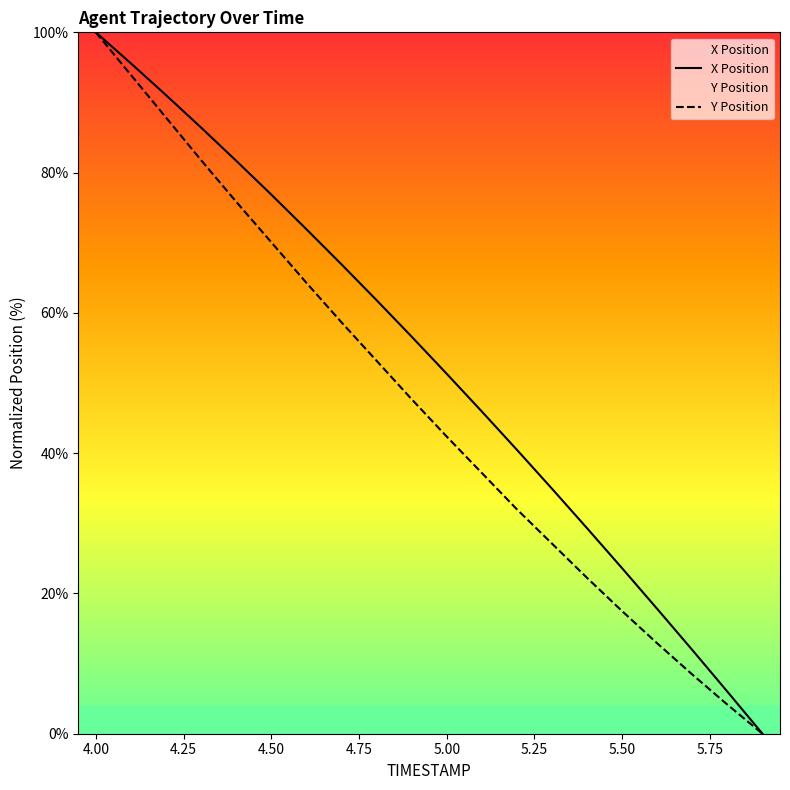

List the series in order of their peak value, lowest first.

X, Y